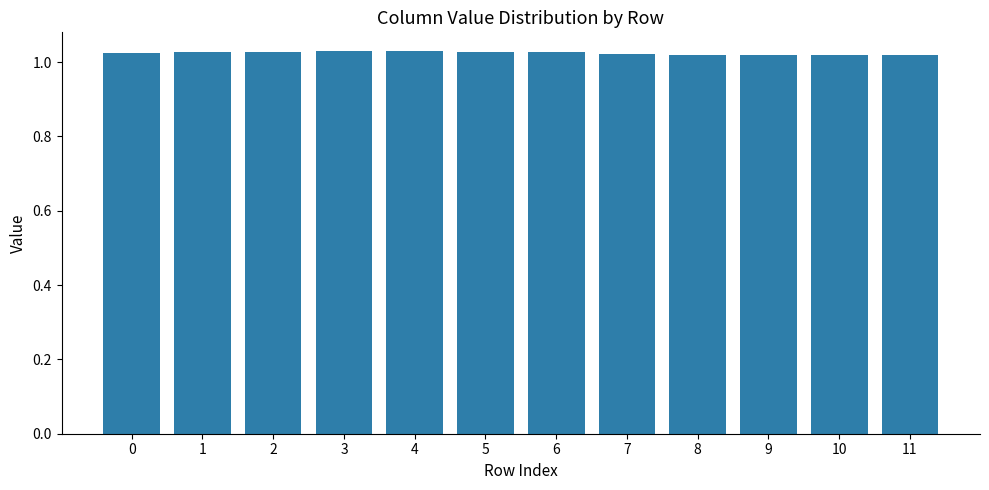

Count the values in the range 1 to 2.

12